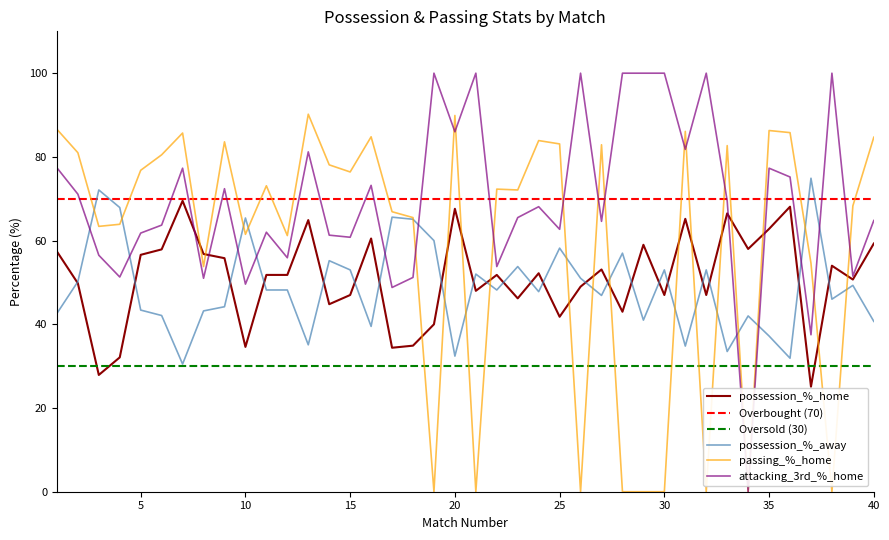

What is the value of the possession_%_home point at the 21st from the left?

48.0